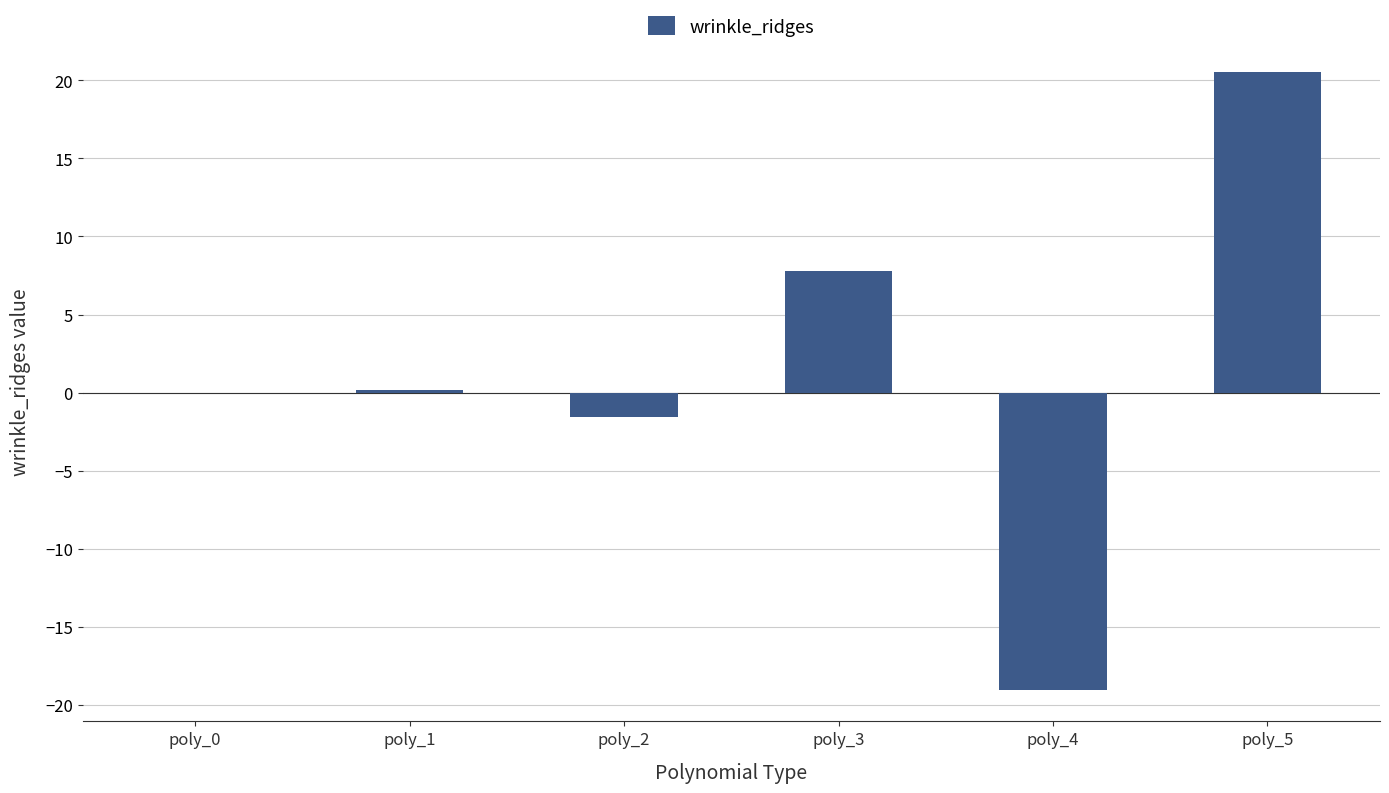

What is the greatest value displayed?

20.5